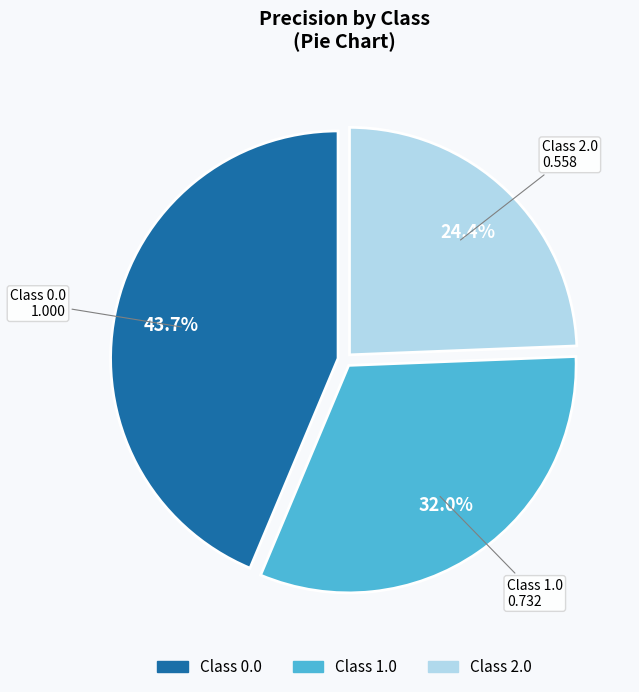

Does any single category account for the majority?

No